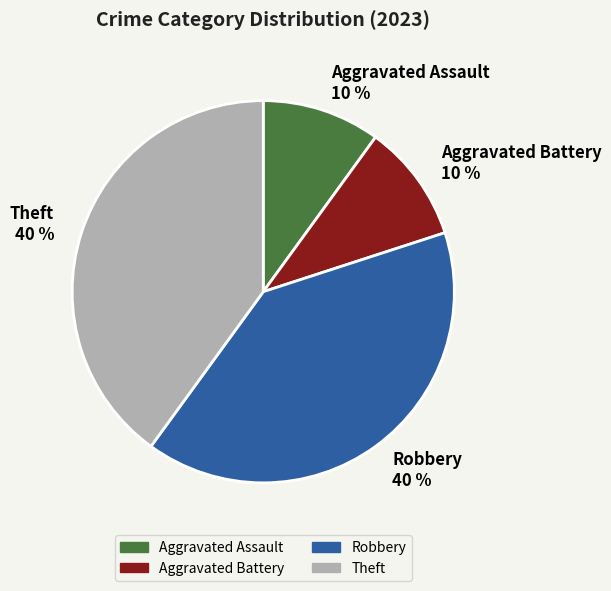

Is the sum of Aggravated Assault and Robbery greater than half?

No